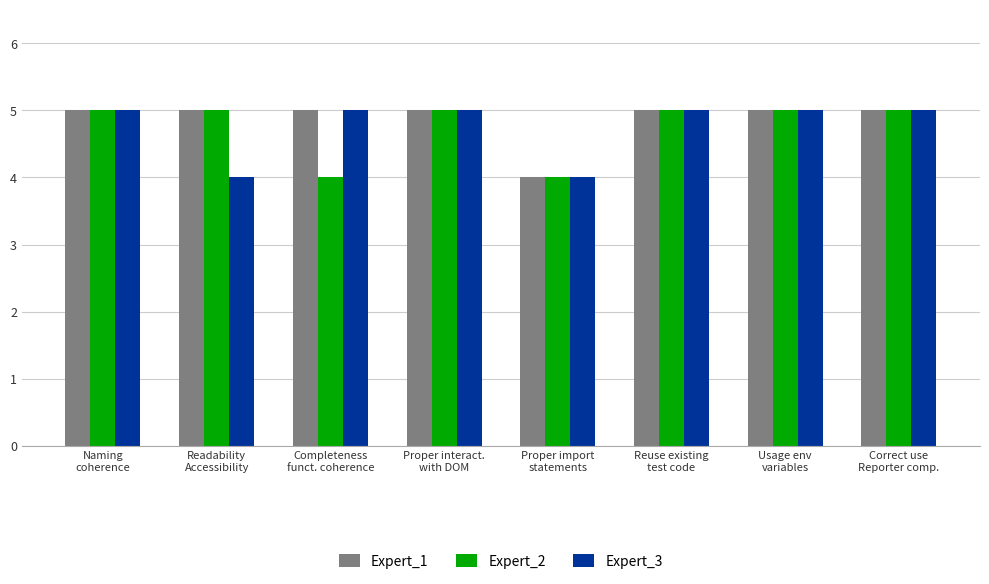

How many series are shown in this chart?

3